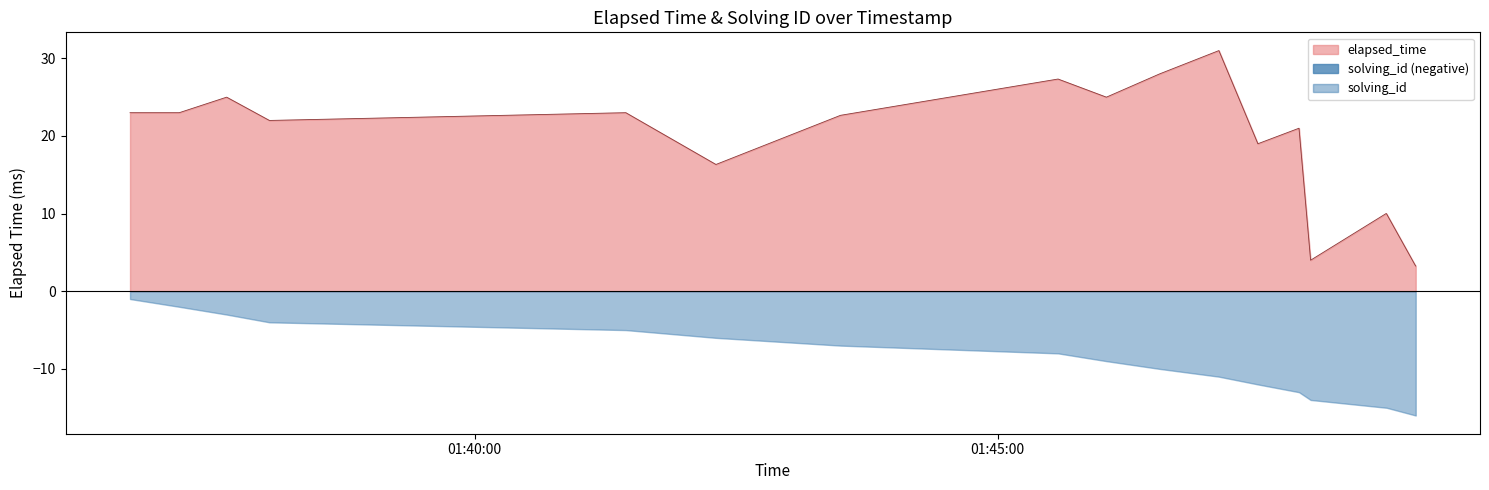

The value at 1517189882333 is 5.1. True or false?

False